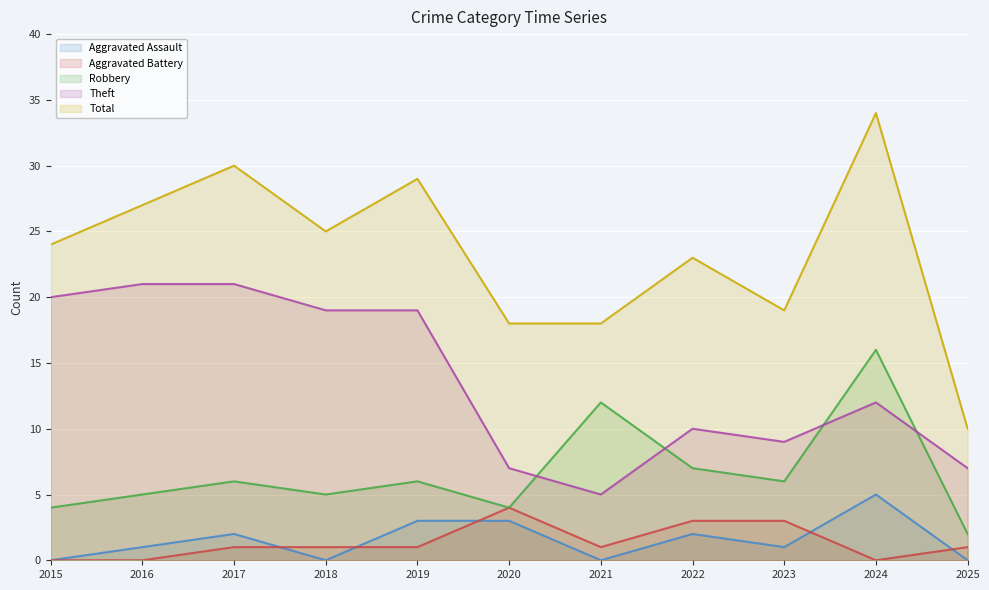

What is the minimum value for Total?

10